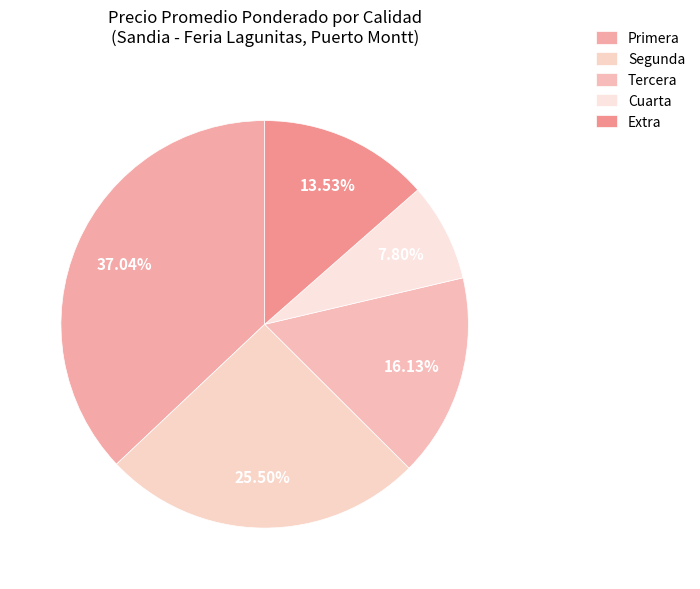

Count the number of slices in the pie.

5